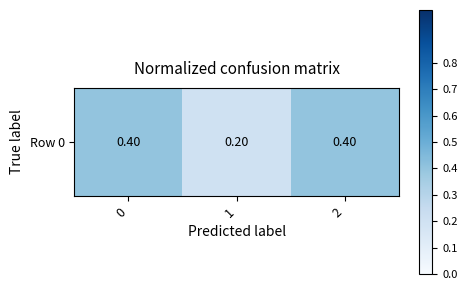

The value at 1 is 0.2. True or false?

True